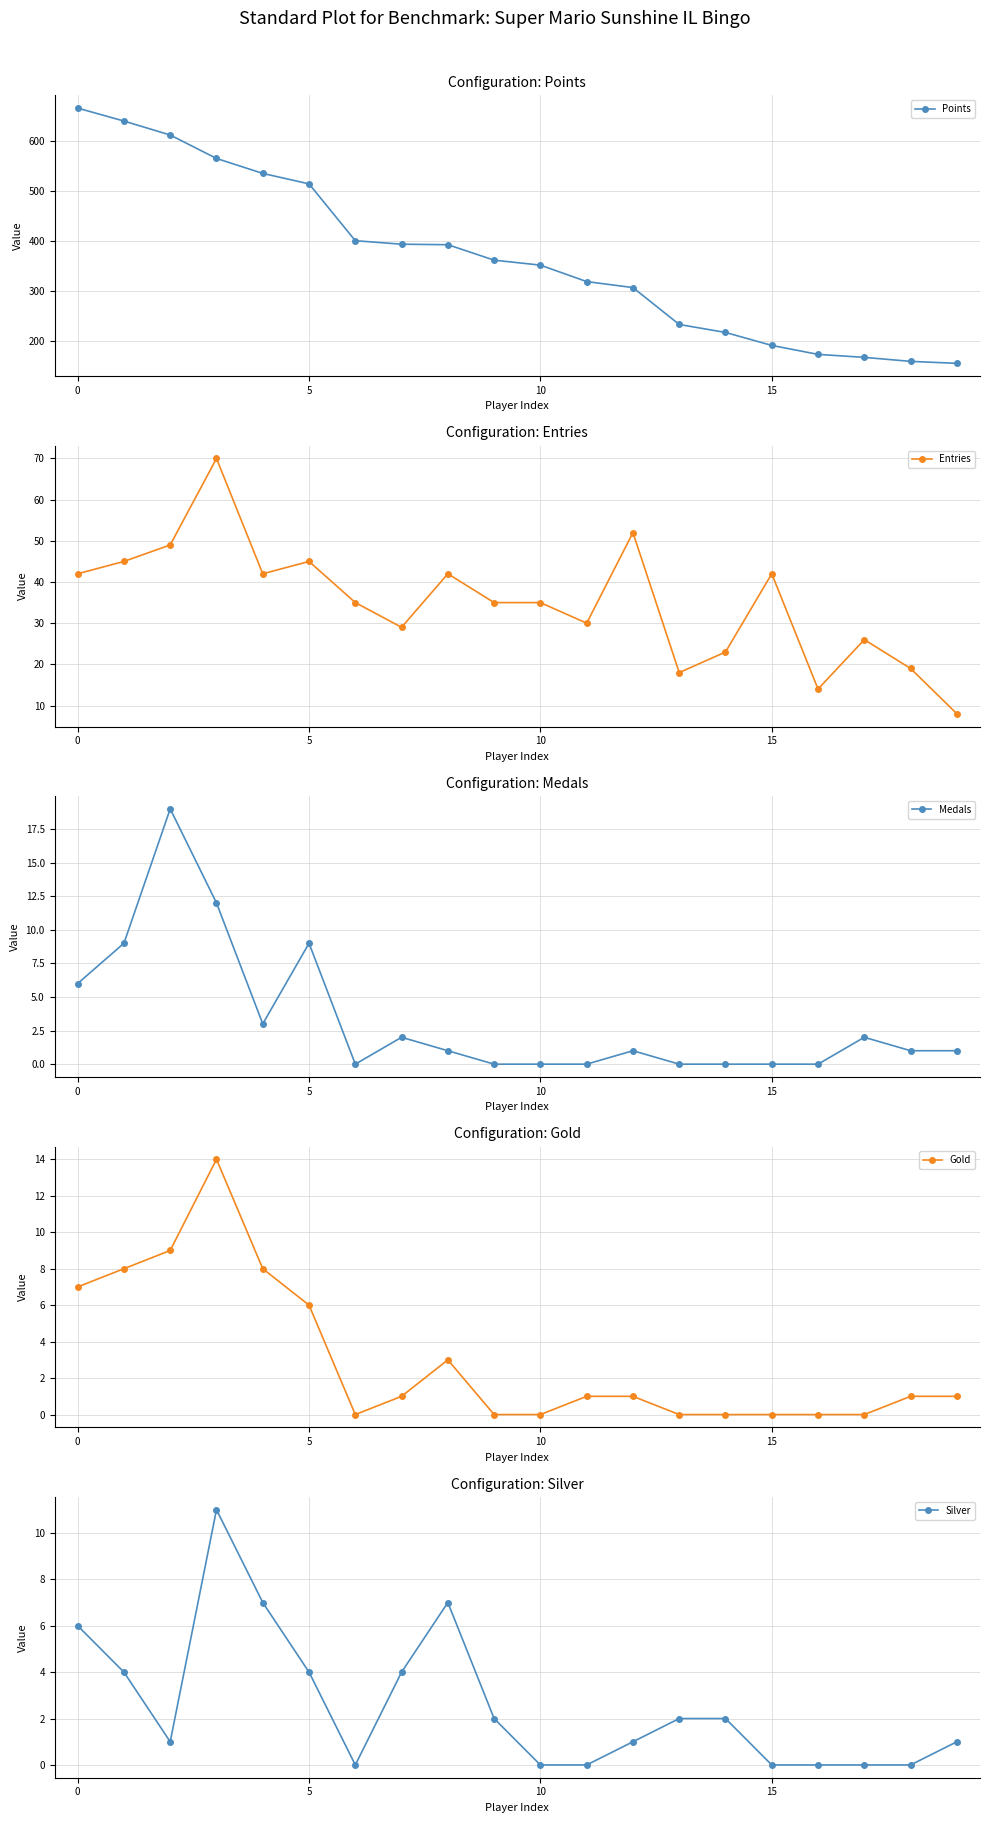

True or false: Medals and Points intersect in this chart.

False